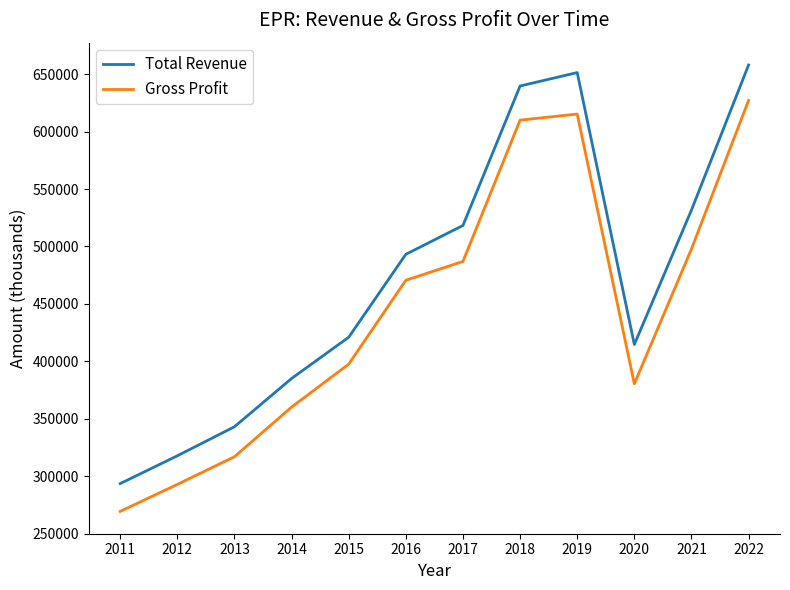

The value of Gross Profit at 2021 is 497800. True or false?

True